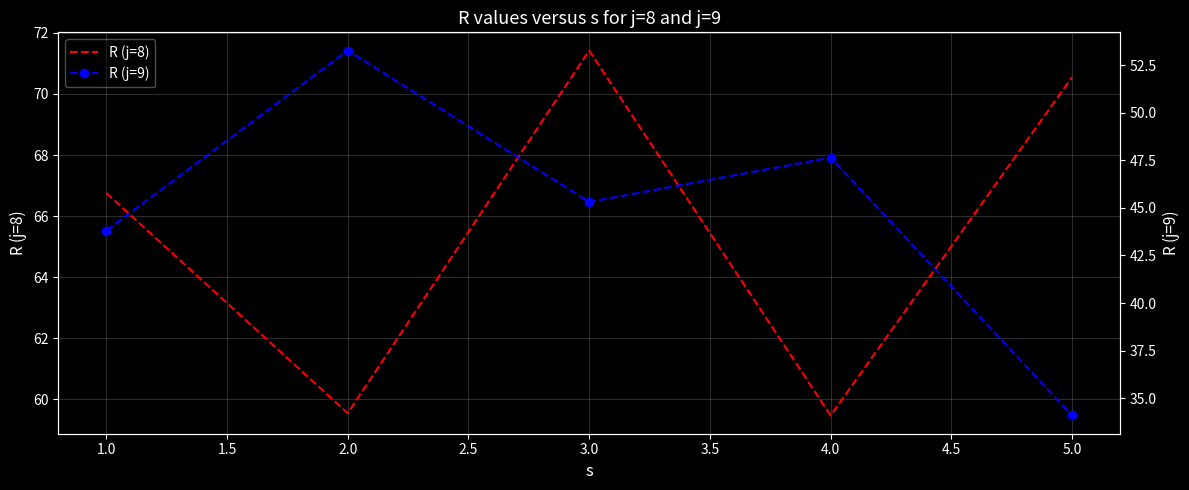

List the series in order of their peak value, highest first.

R (j=8), R (j=9)